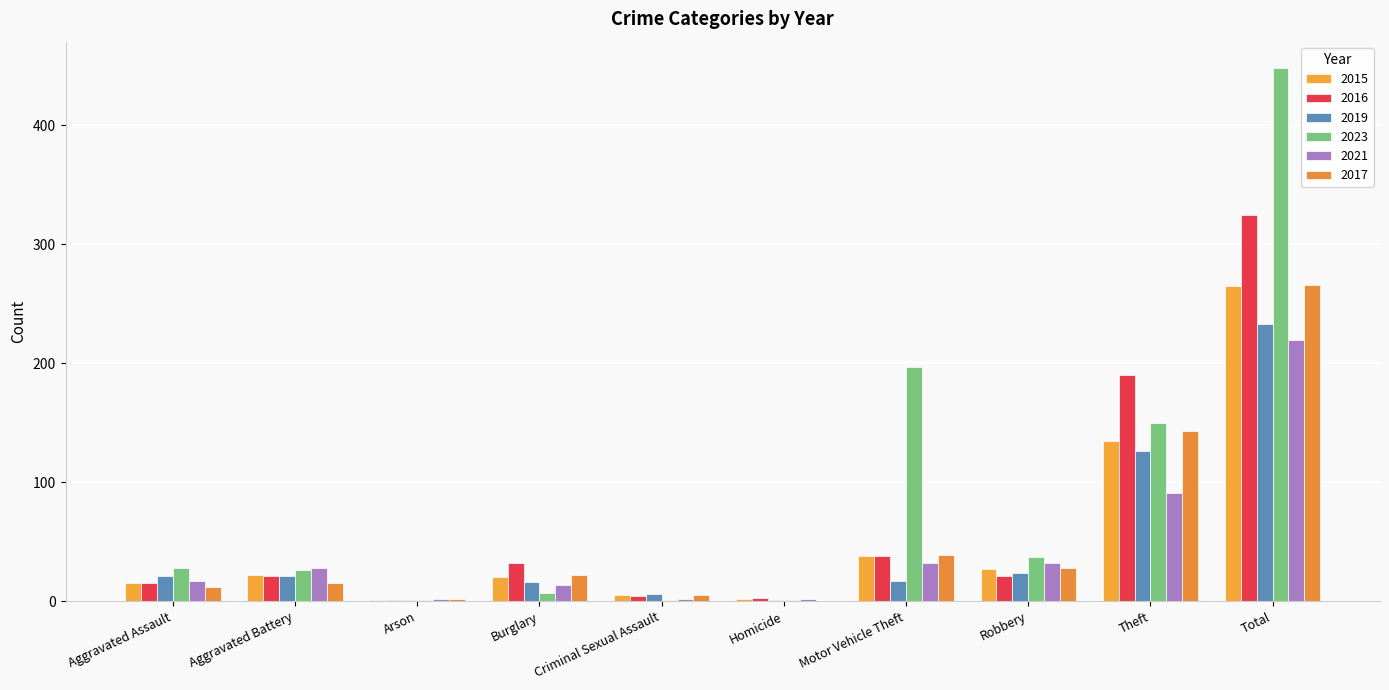

Which series changed the most between Aggravated Battery and Burglary?

2023